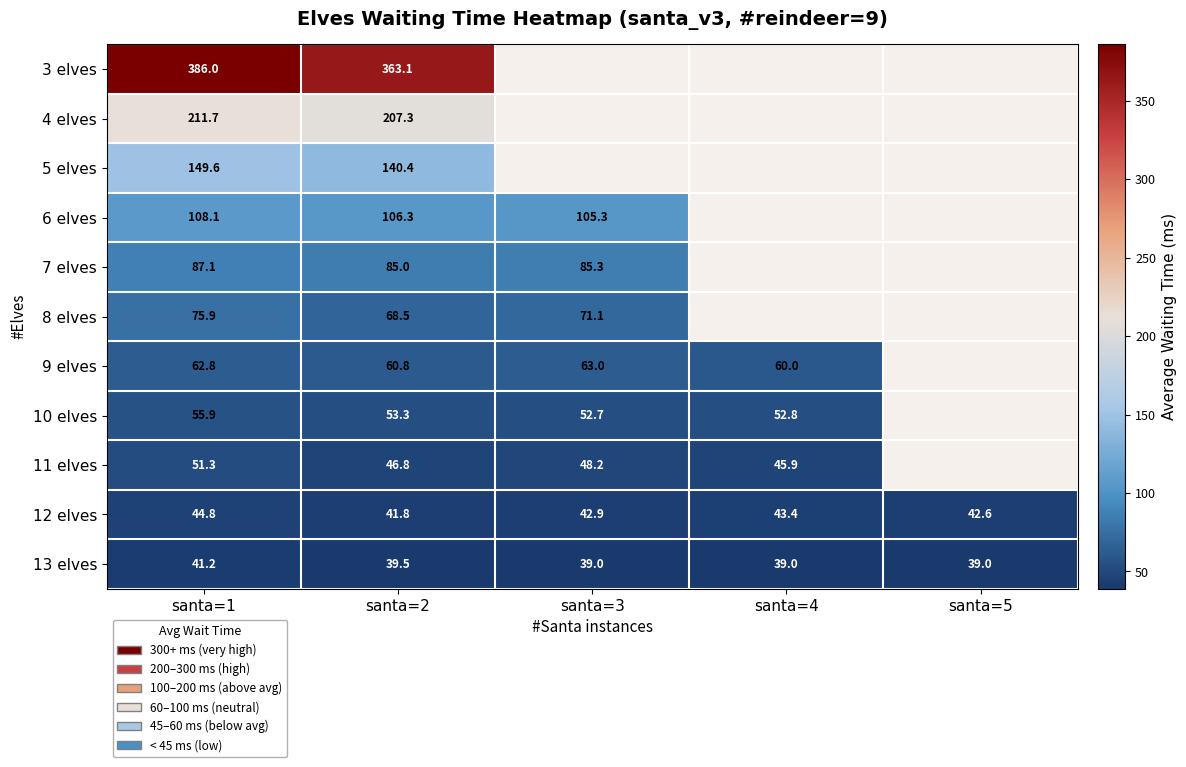

Which series has the widest spread of values?

3 elves